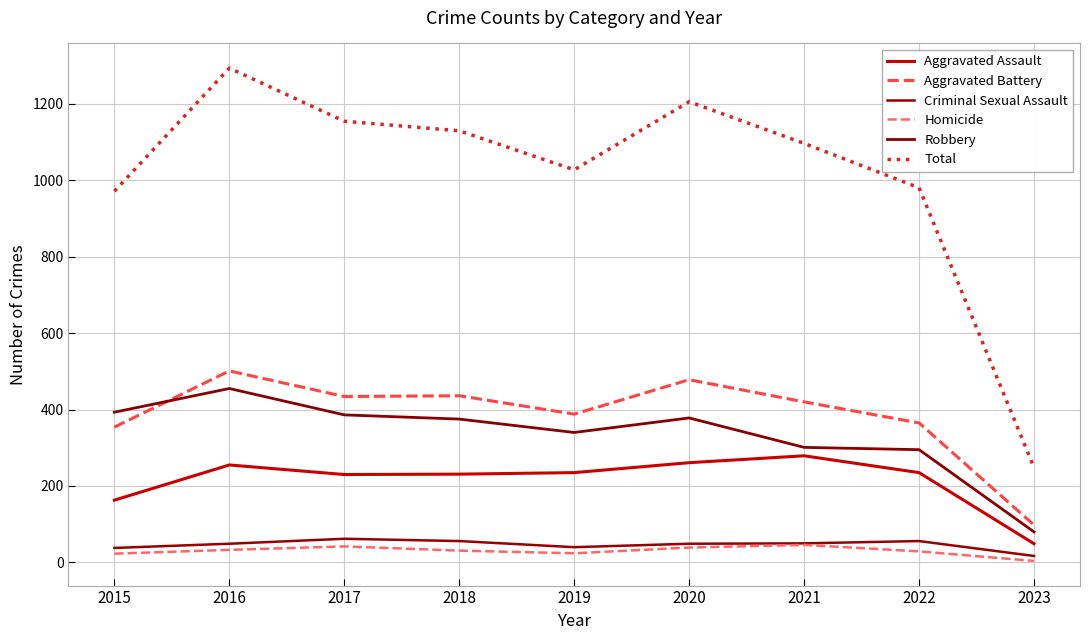

Which category has the lowest value across all series?

2023